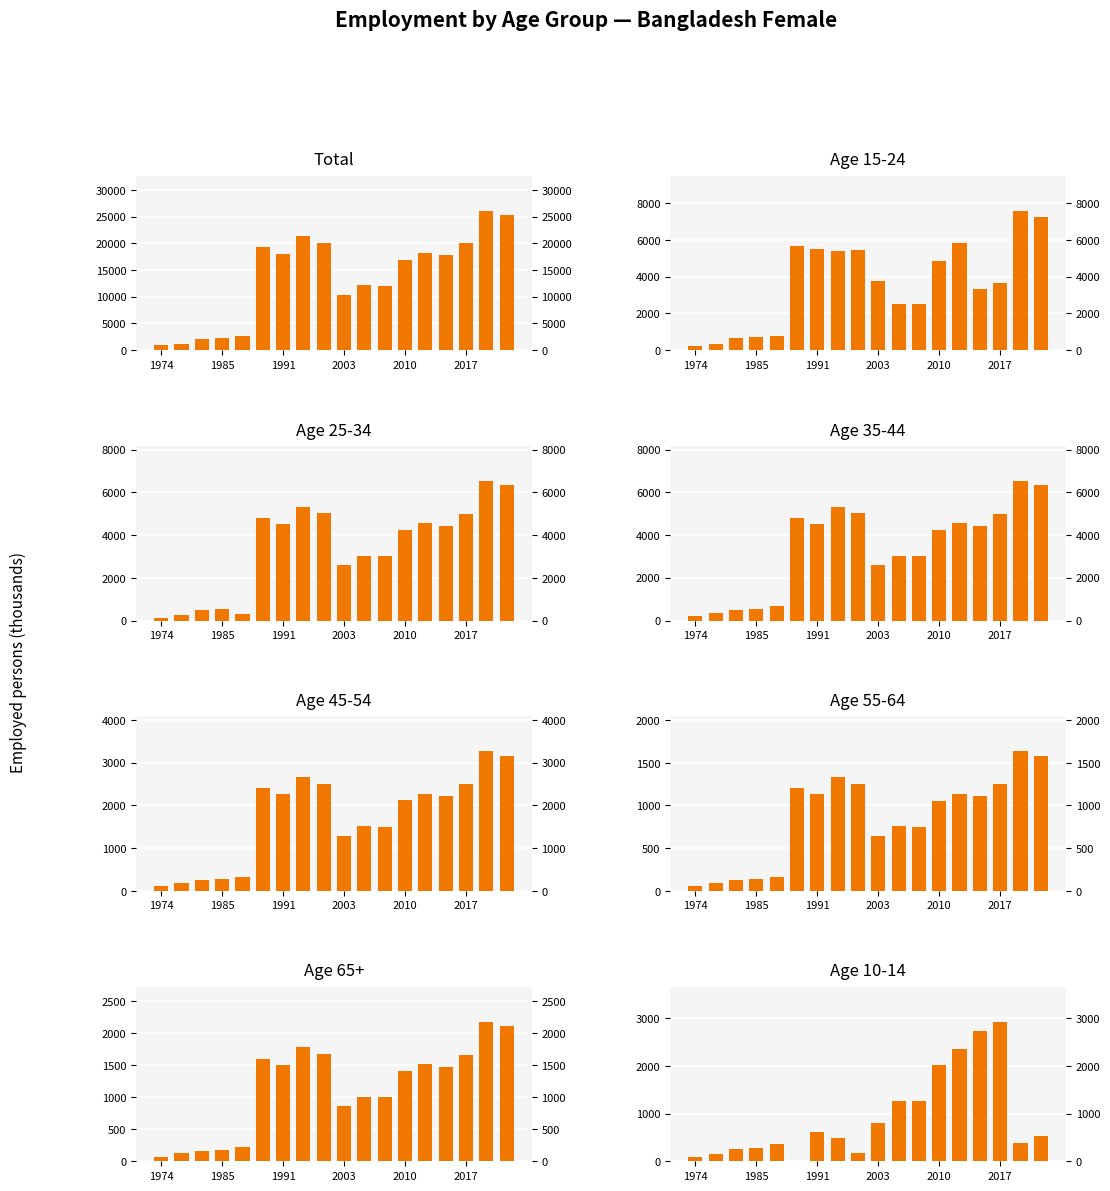

Is the value of age_10yrbands_y15_24 at 2003 greater than the value of age_10yrbands_total at 1974?

Yes